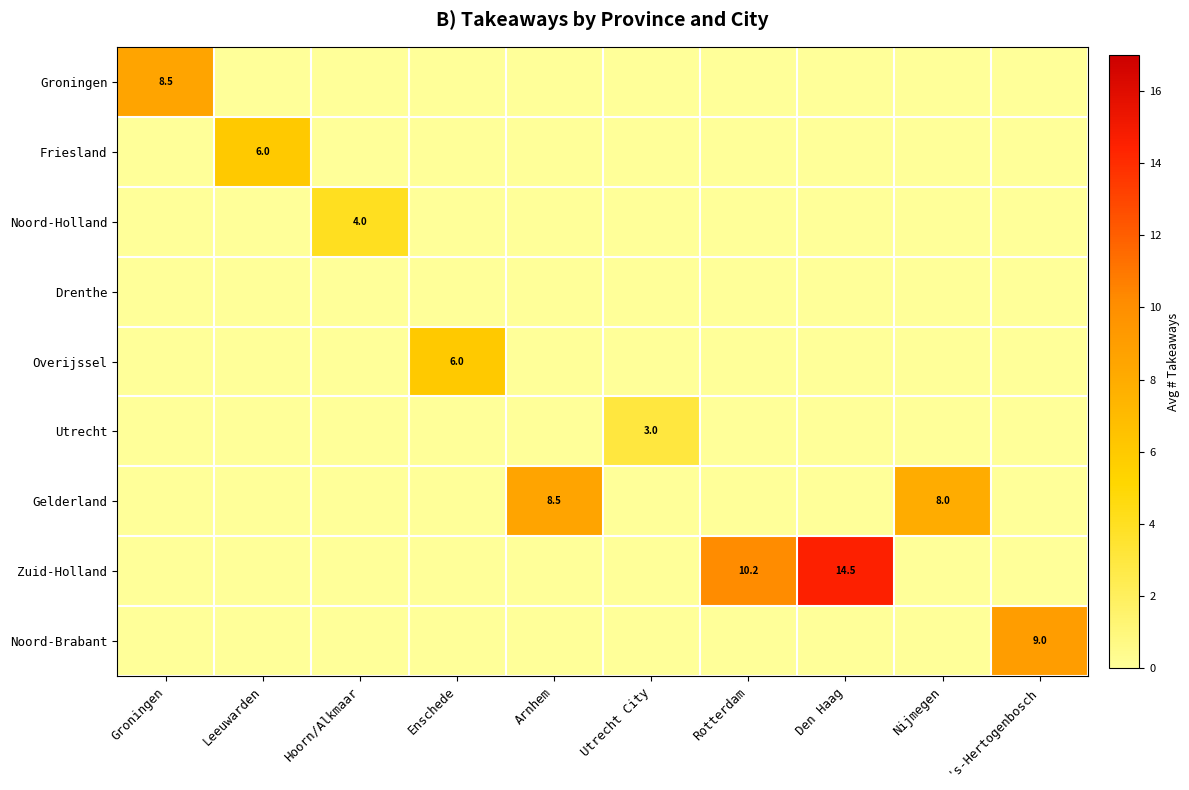

What is the average value of the Zuid-Holland series?

2.5